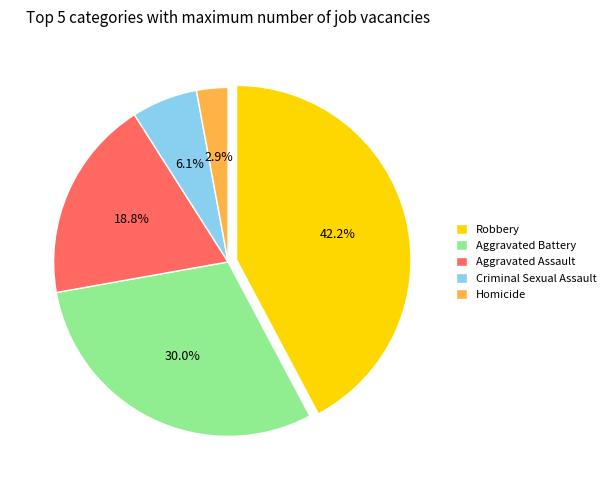

To the nearest percent, what portion does Aggravated Battery represent?

30%